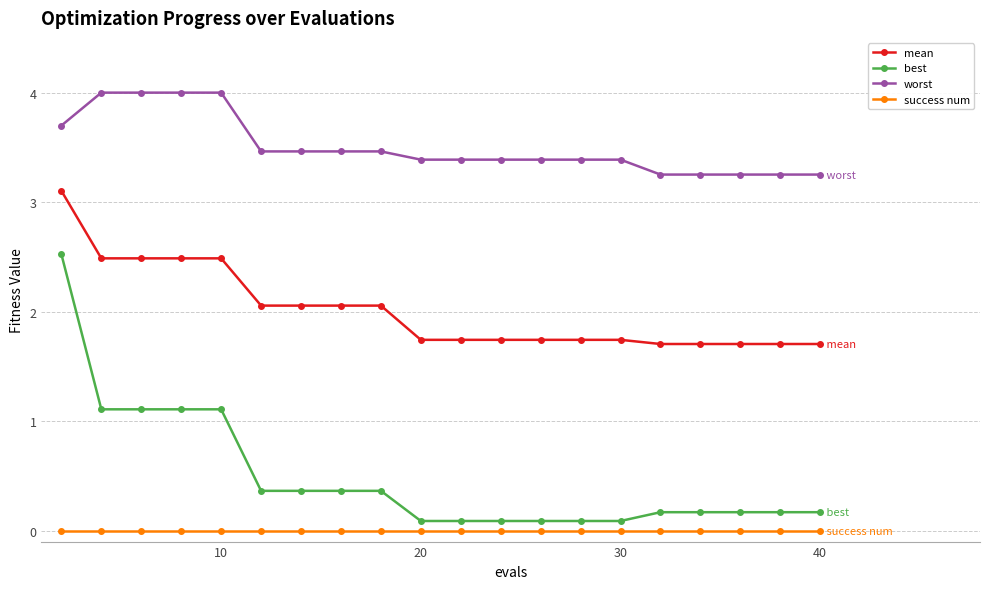

What are all the series names shown in the legend?

mean, best, worst, success num